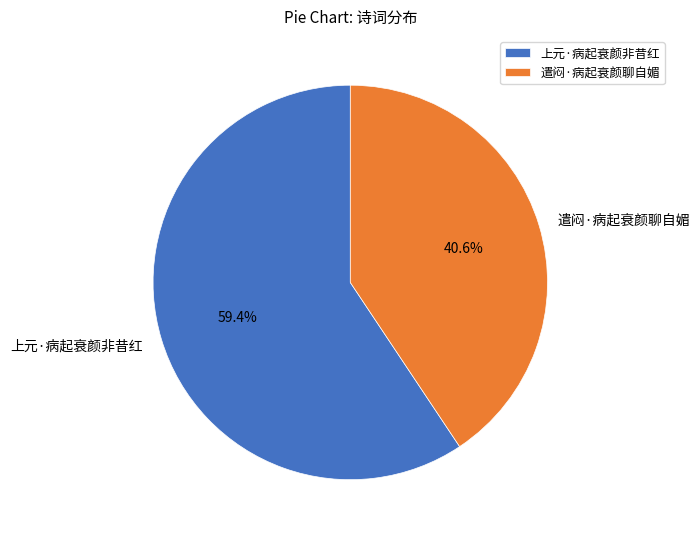

How many segments does this pie chart have?

2